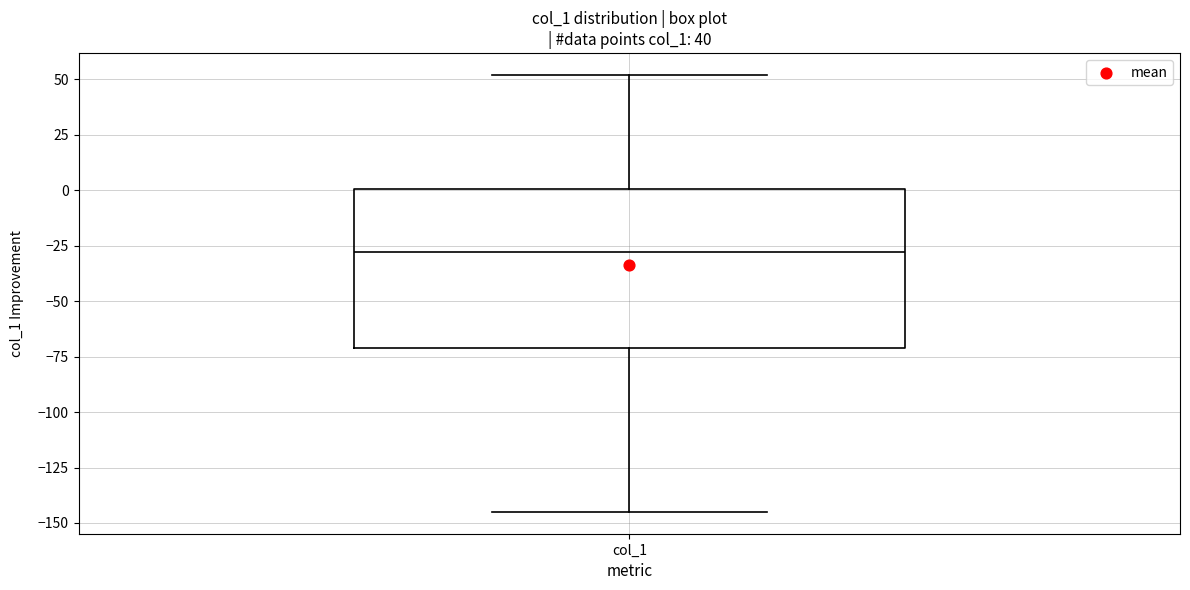

Read this box plot against the y-axis: the position of the median line, the range covered by the box, and the ends of both whiskers. The values are not printed on the chart, so give them approximately, as read against the axis.

median -30, box -70 to 0, whiskers -145 to 50